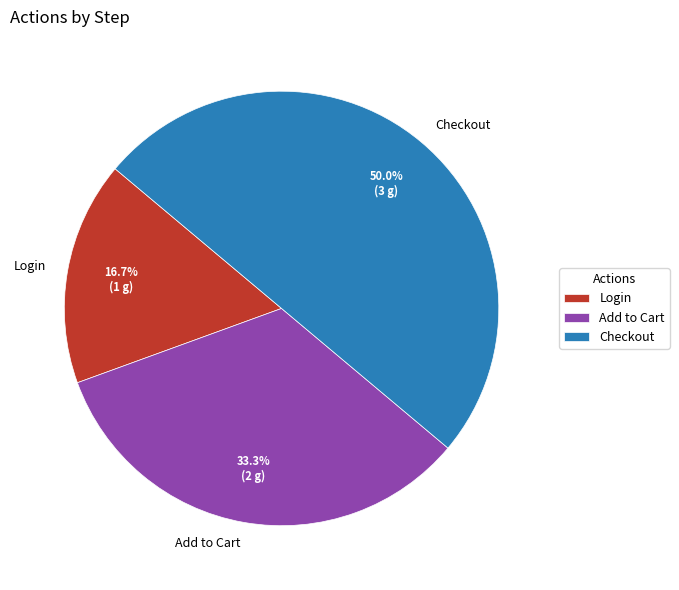

Rank the categories by value from lowest to highest.

Login, Add to Cart, Checkout